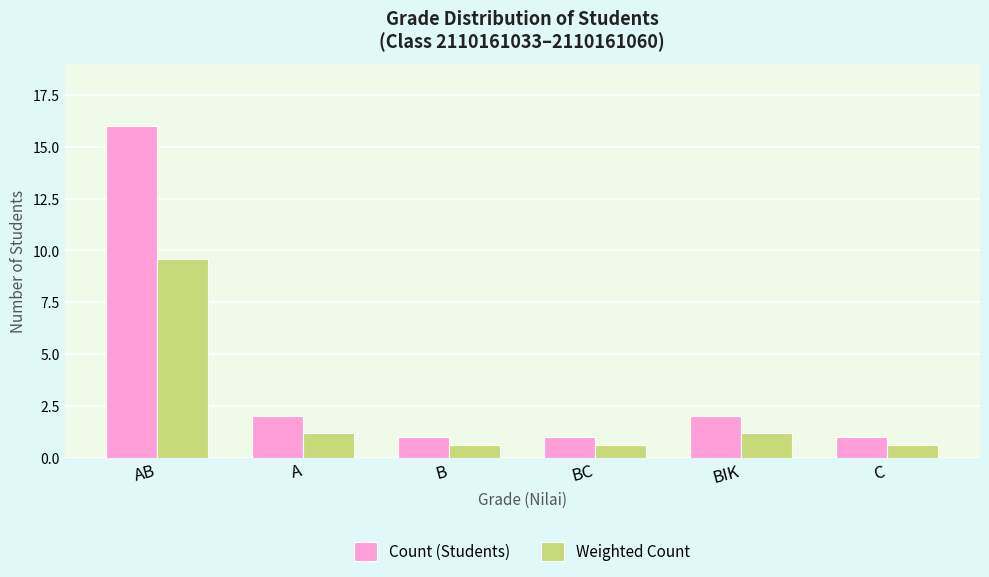

Is it true that Count (Students) equals 27.9 at AB?

False